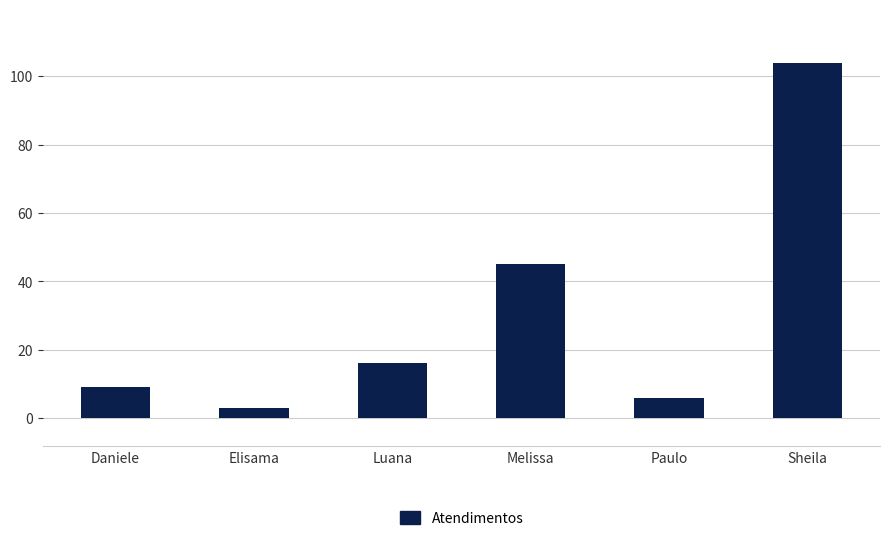

How many bars are there in total?

6